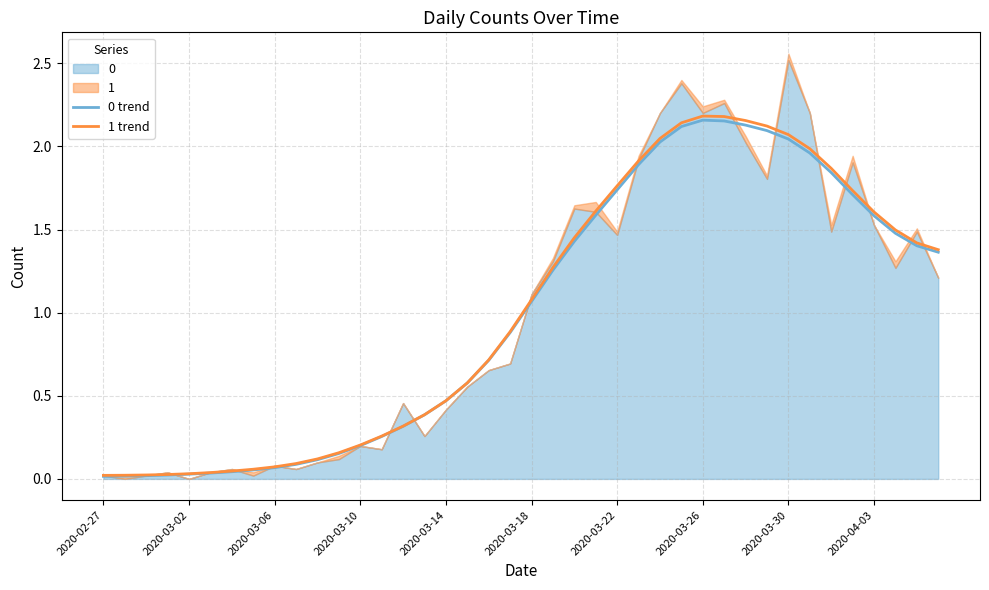

What is the approximate value of 1 trend at 25?

1.9